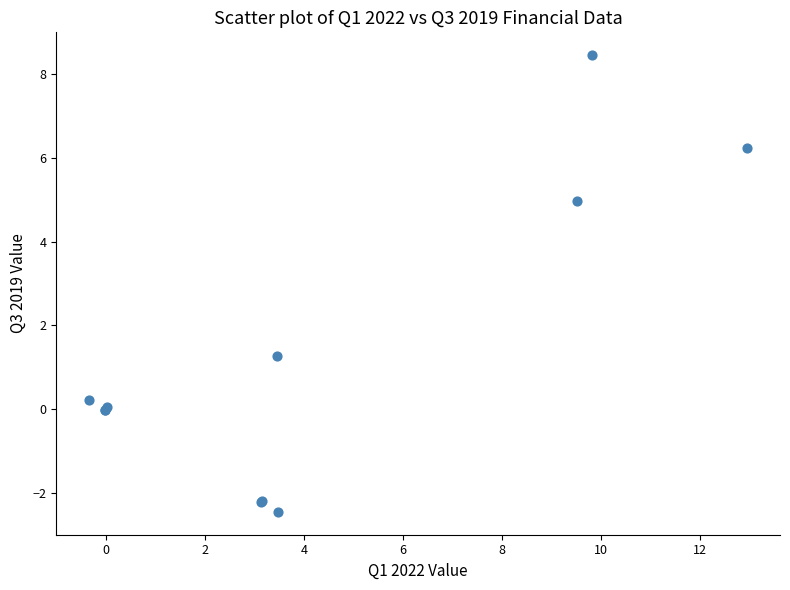

What Y value in the scatter plot is closest to 2?

1.3